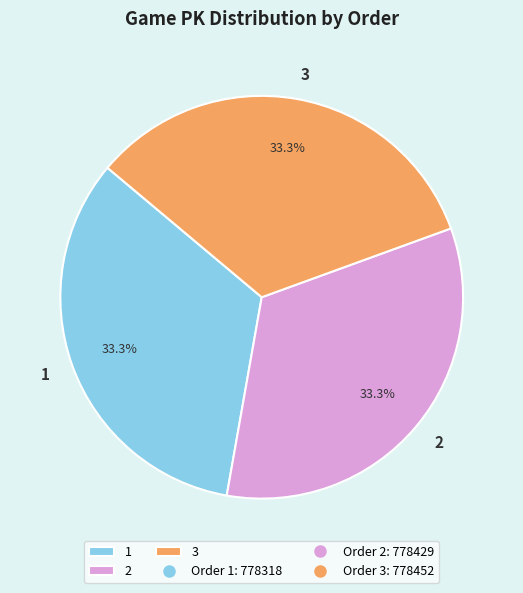

Approximately how many times larger is the value at 2 compared to 1?

1.0